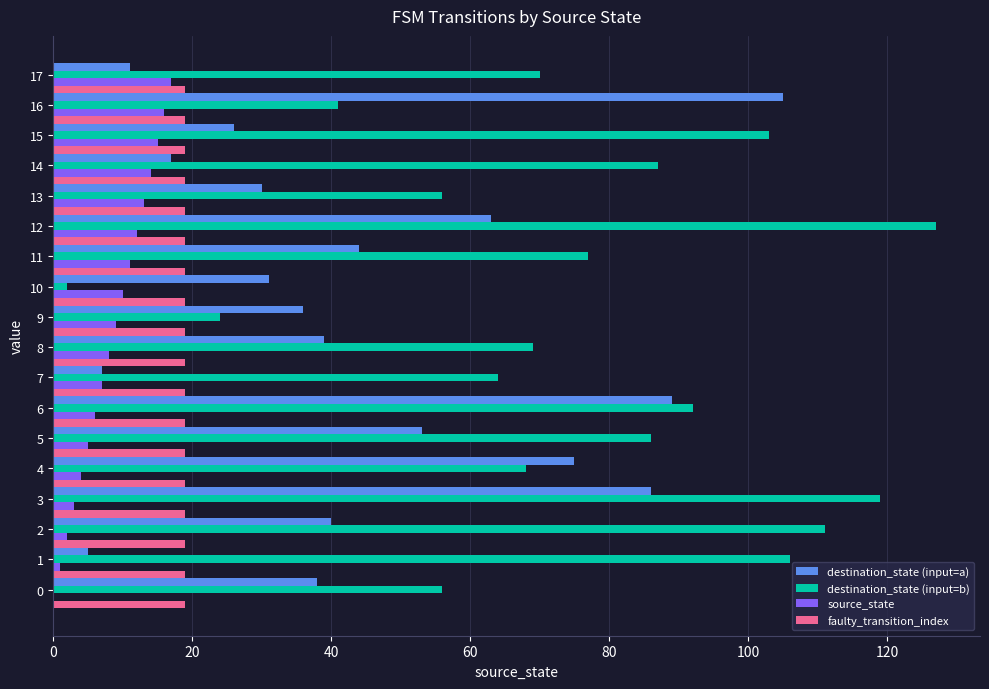

The destination_state (input=b) series shows 143.9 at 14. True or false?

False